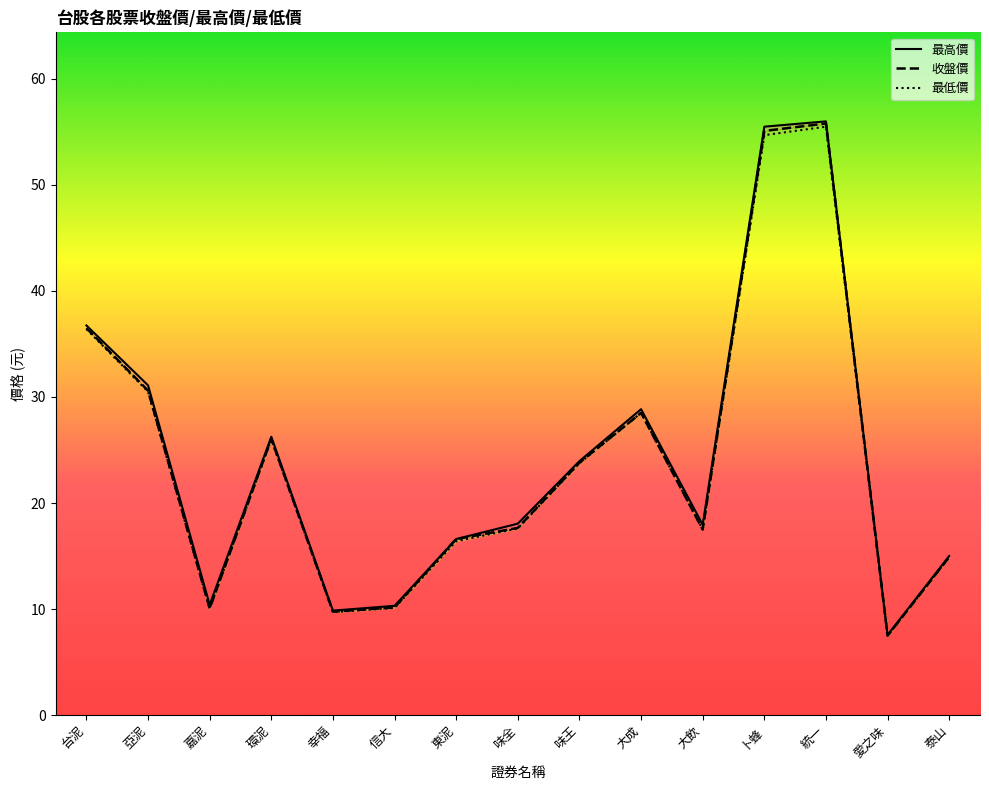

Reading left to right, what are all the values shown in this chart?

最高價: 台泥=36.8	亞泥=31.1	嘉泥=10.4	環泥=26.2	幸福=9.8	信大=10.3	東泥=16.6	味全=18.1	味王=23.9	大成=28.9	大飲=17.9	卜蜂=55.5	統一=56.0	愛之味=7.5	泰山=15.0
收盤價: 台泥=36.5	亞泥=30.6	嘉泥=10.1	環泥=26.1	幸福=9.8	信大=10.2	東泥=16.6	味全=17.6	味王=23.8	大成=28.5	大飲=17.5	卜蜂=55.1	統一=55.8	愛之味=7.5	泰山=14.9
最低價: 台泥=36.4	亞泥=30.5	嘉泥=10.1	環泥=26.0	幸福=9.7	信大=10.1	東泥=16.4	味全=17.6	味王=23.8	大成=28.5	大飲=17.5	卜蜂=54.7	統一=55.5	愛之味=7.5	泰山=14.9